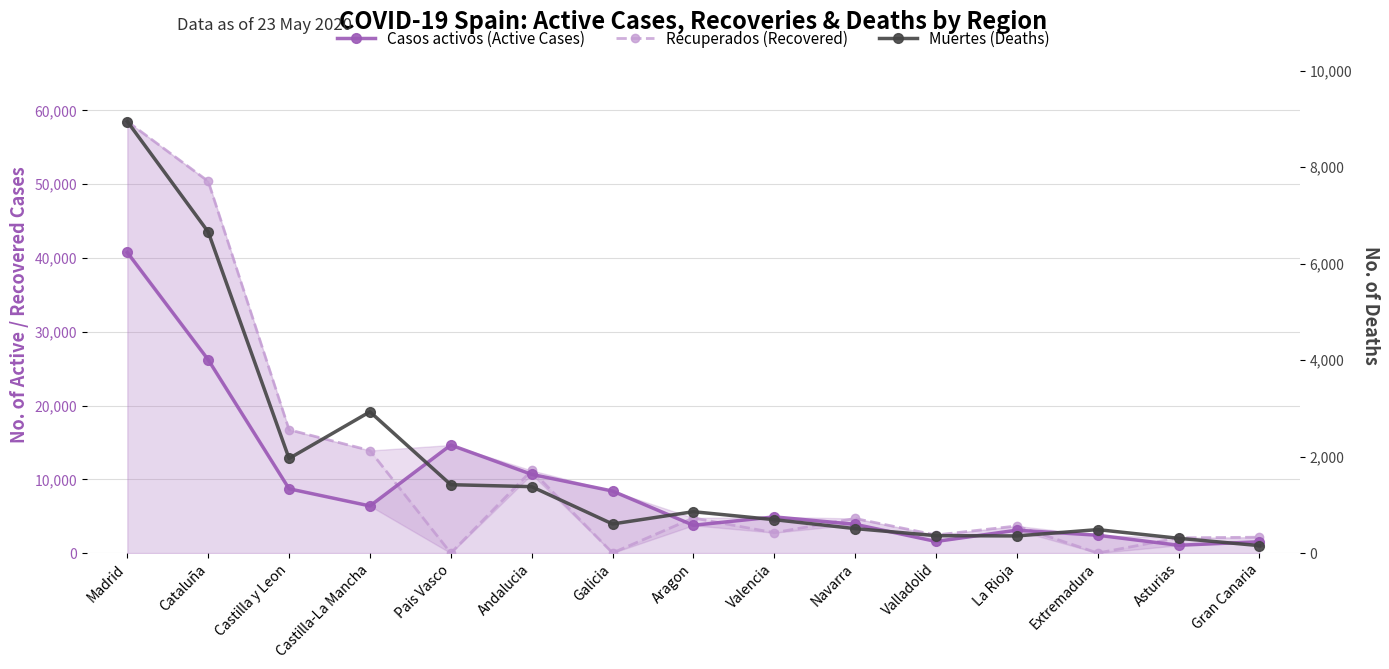

Which series has the largest range (max minus min)?

Recuperados (Recovered)